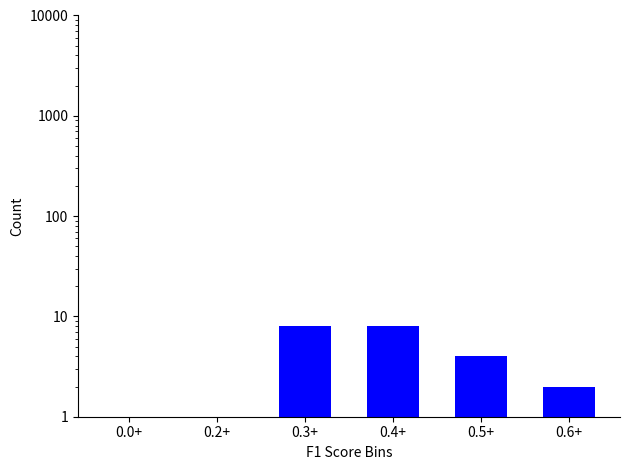

What is the label of the 4th bar from the right?

0.3+